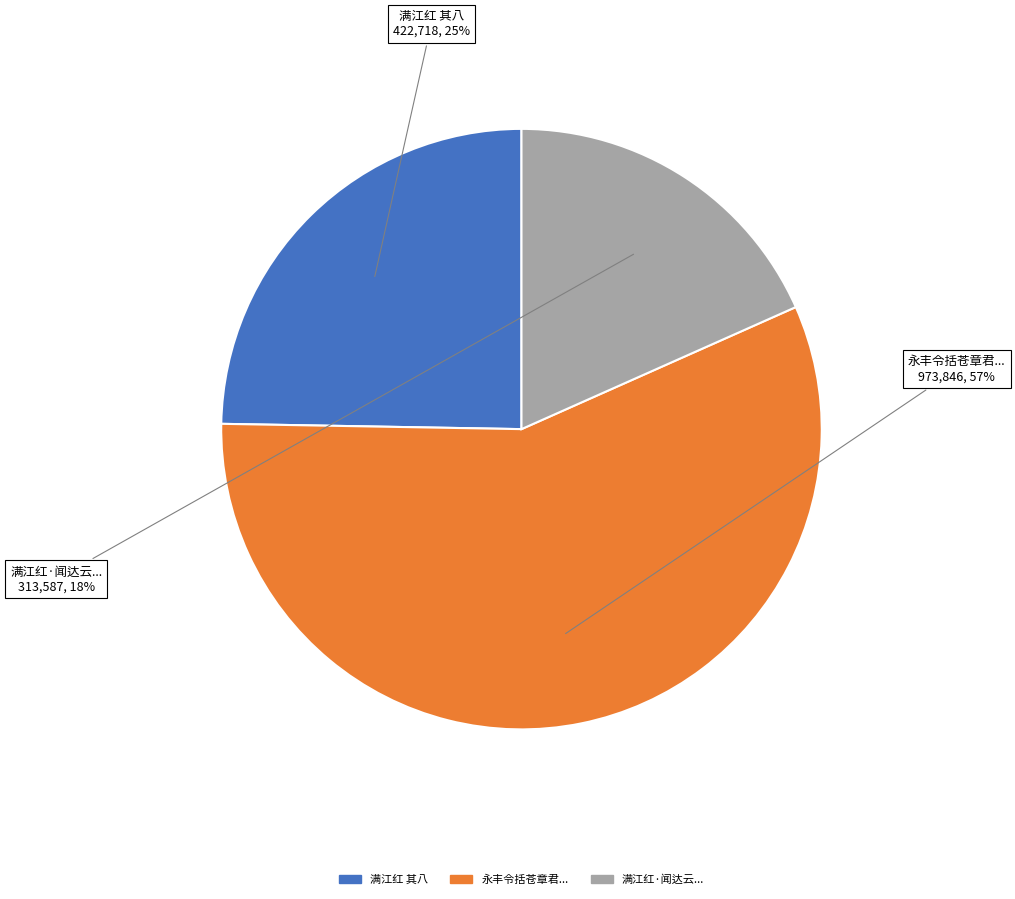

Is there a majority slice in this chart?

Yes